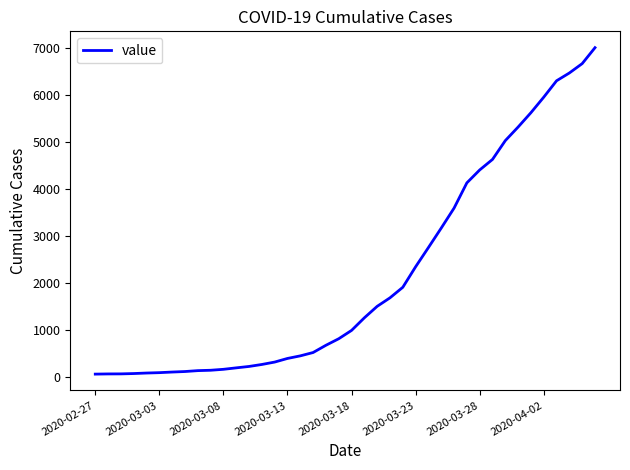

What is the maximum value shown in the chart?

7005